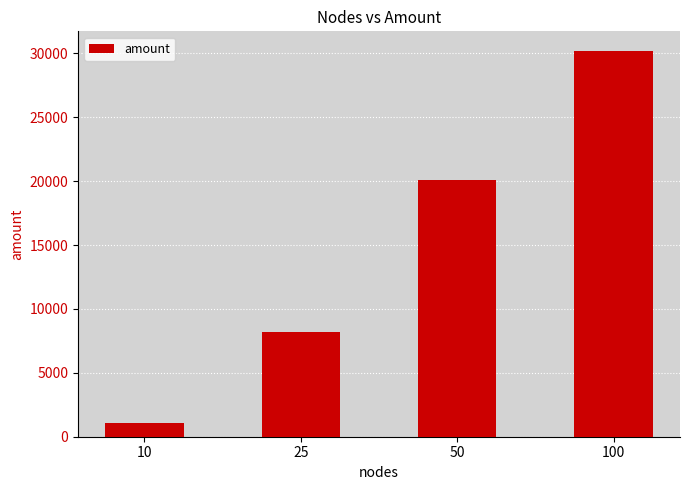

What is the difference between the maximum and minimum values?

29129